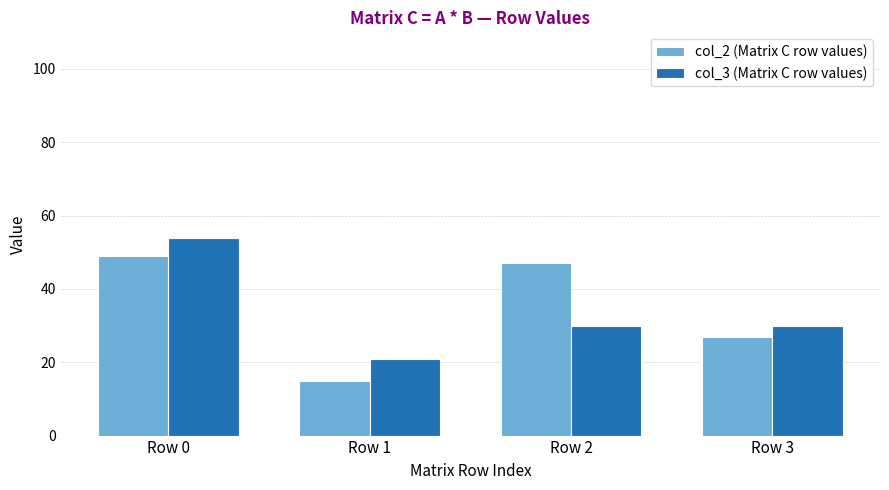

How many categories are shown in the chart?

4